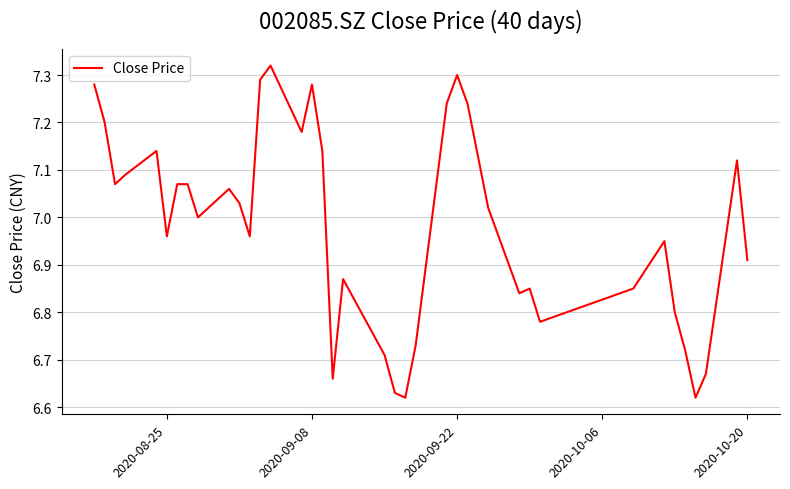

How many distinct data groups are displayed?

1